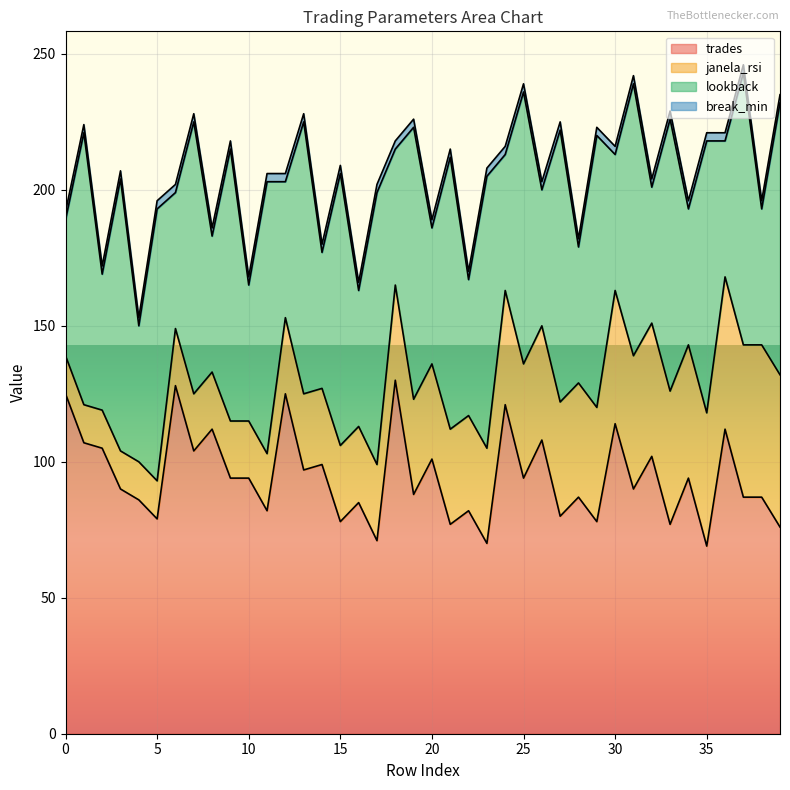

Does the chart display data point markers on the line(s)?

No